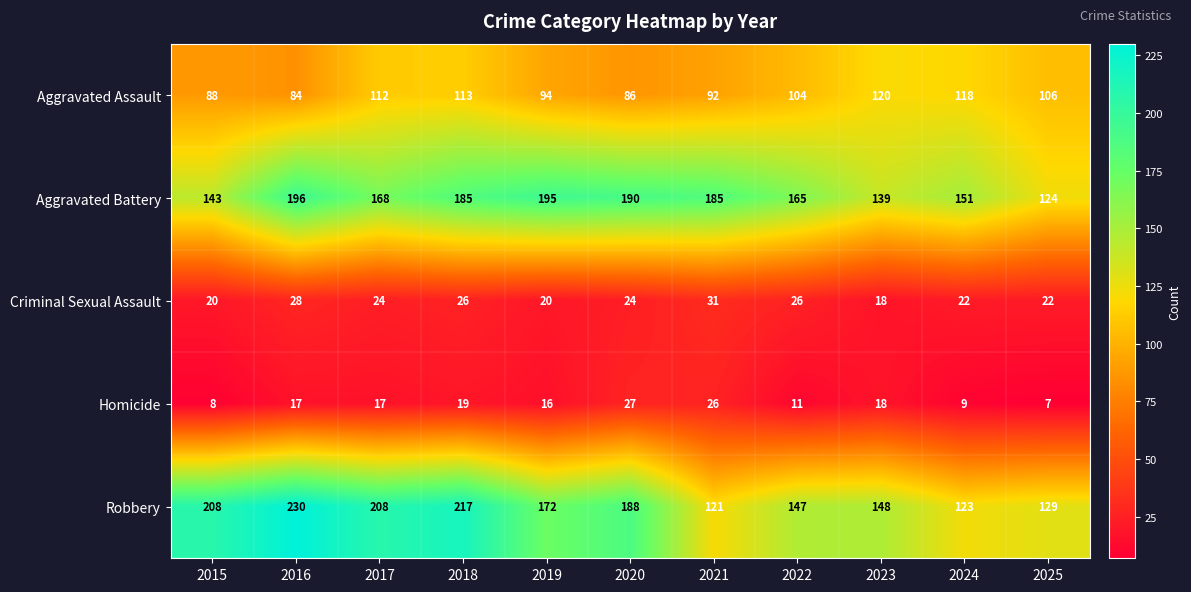

What is the difference between the Aggravated Assault values at 2019 and 2025?

12